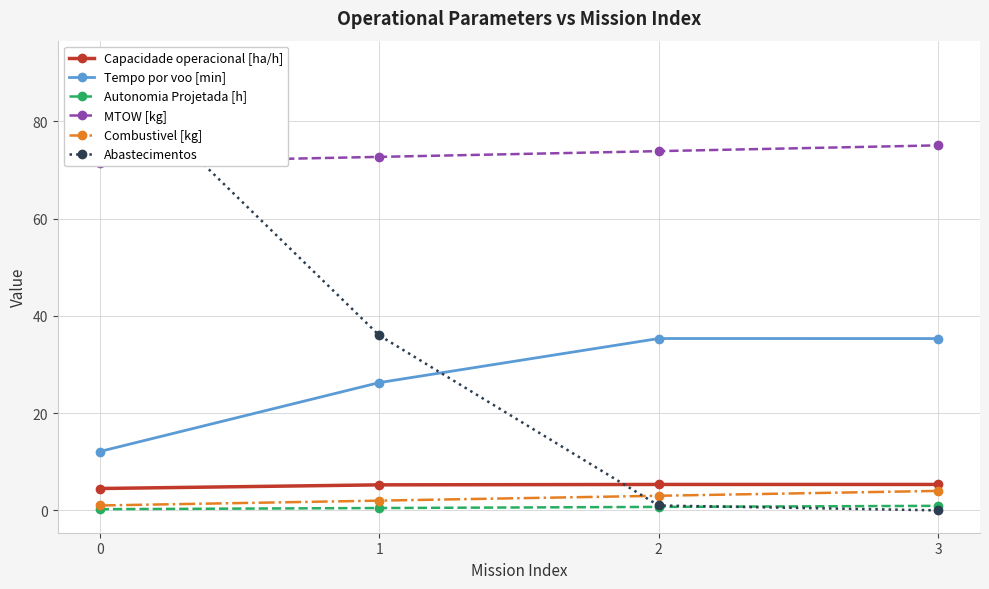

True or false: Autonomia Projetada [h] and Combustivel [kg] intersect in this chart.

False